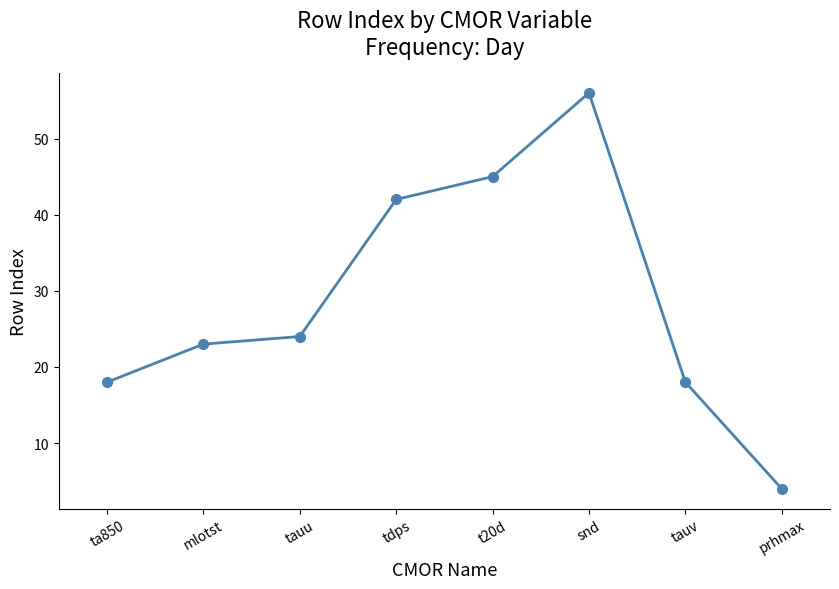

At which category does the data reach its first local peak?

snd